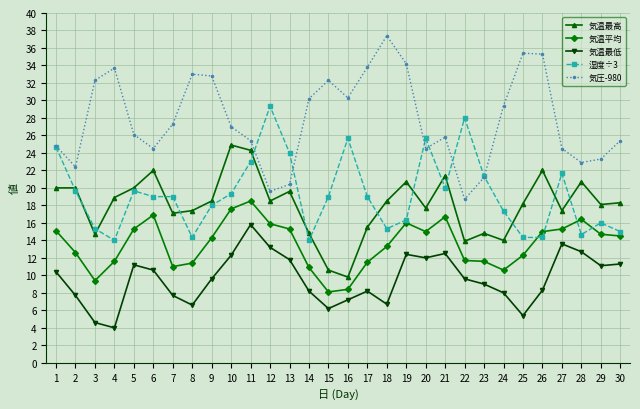

At which category does 気温最高 reach its first local valley?

3